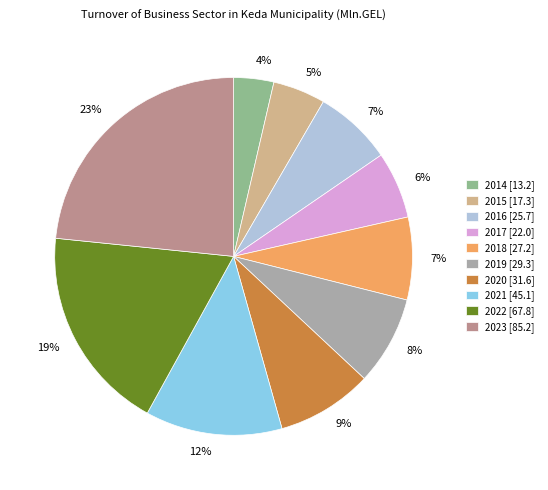

True or false: 2021 accounts for 5% of the total.

False